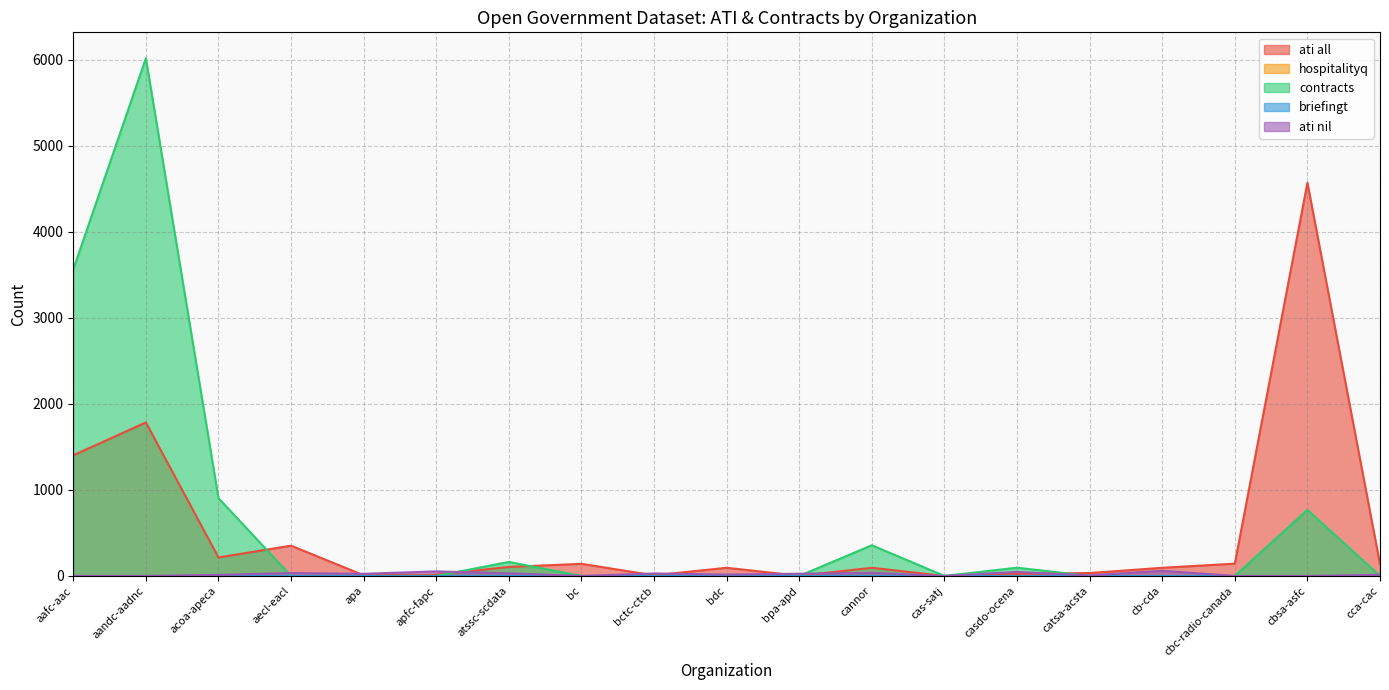

Between aafc-aac and cbsa-asfc, which series saw the biggest shift?

ati all